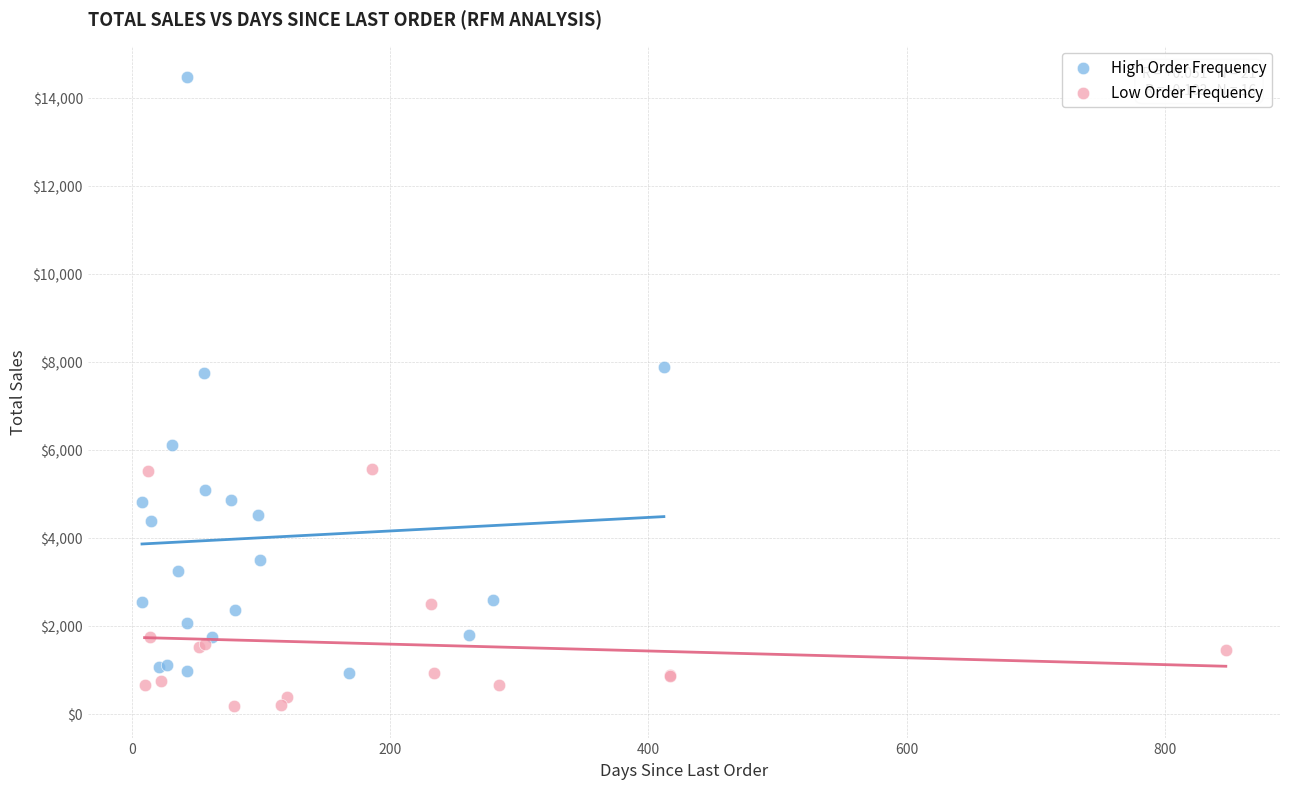

Which series contains the lowest Y value?

Low Order Frequency